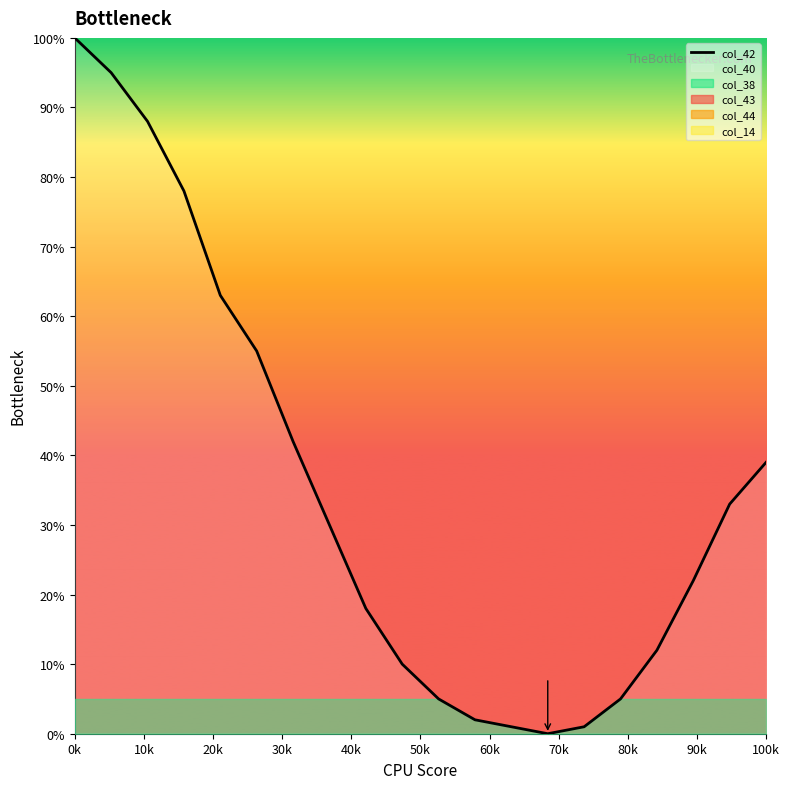

Does the chart have visible grid lines?

No